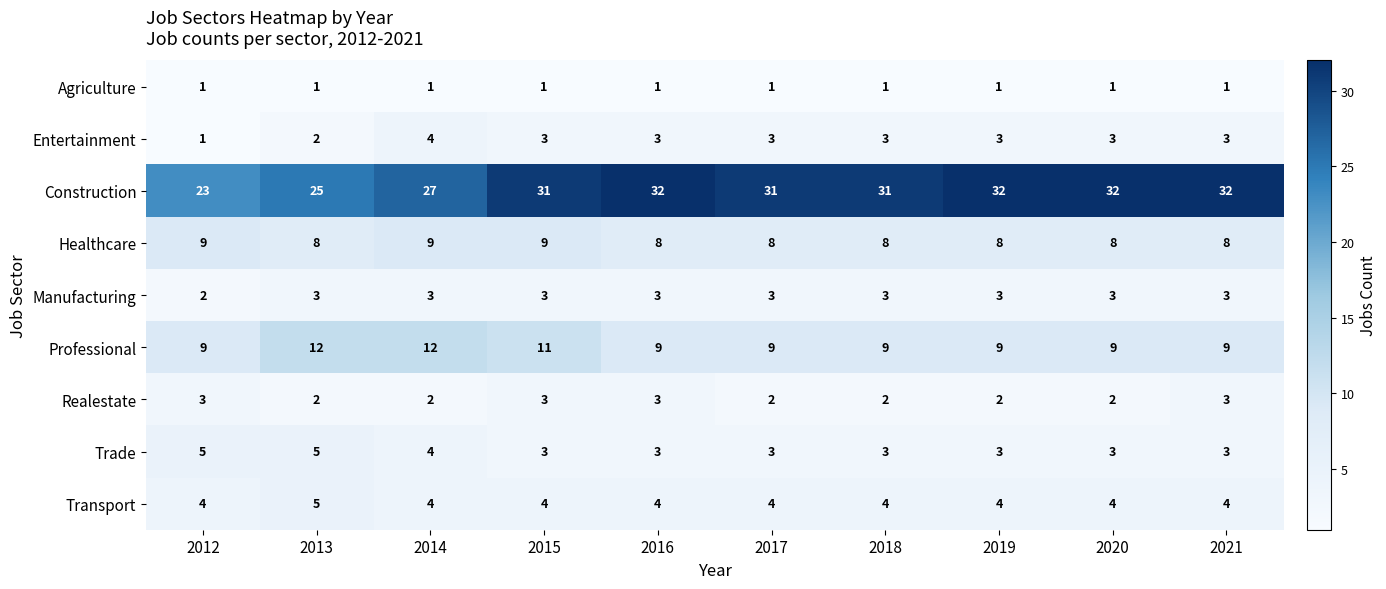

Which series has the largest range (max minus min)?

Construction